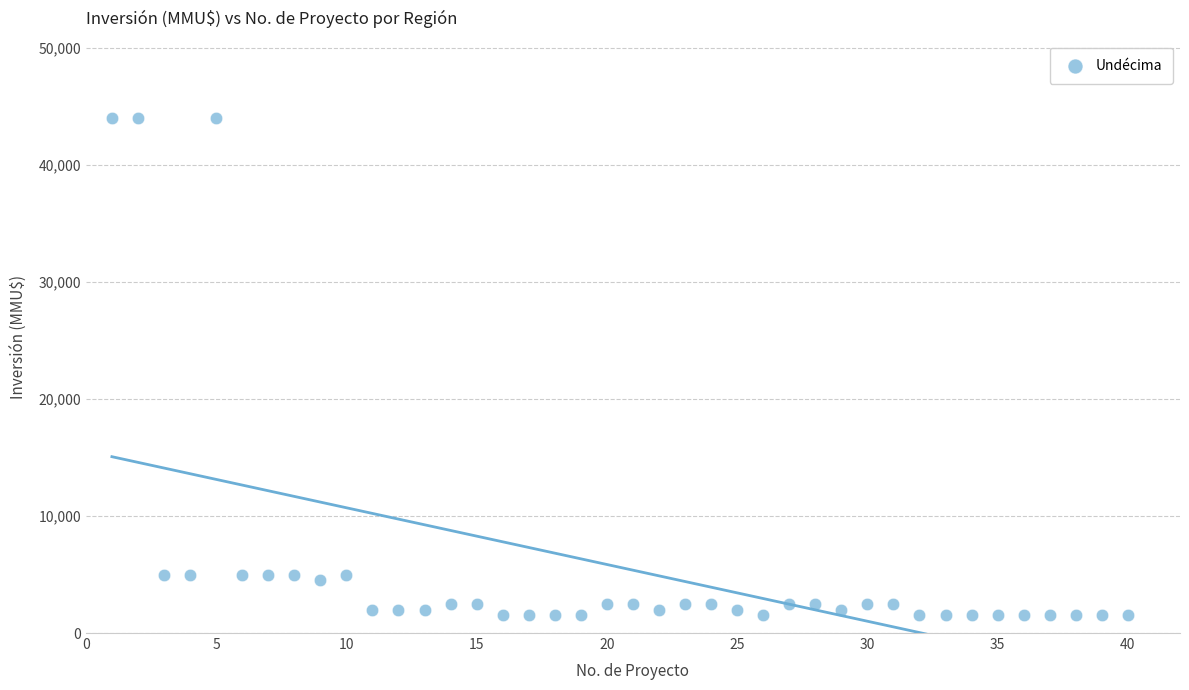

What is the range of Y values (max minus min)?

42500